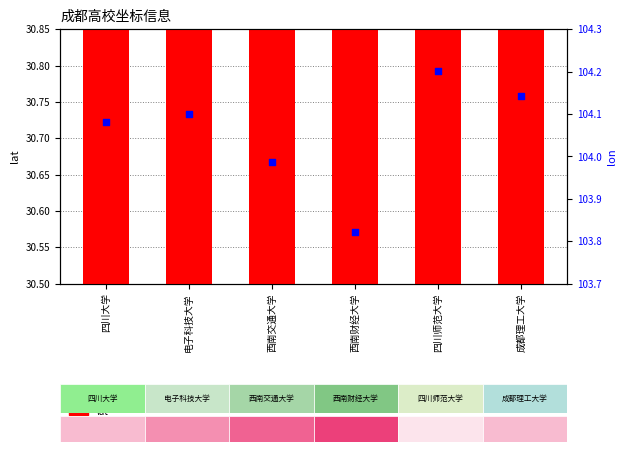

At how many categories does at least one series exceed 85?

6